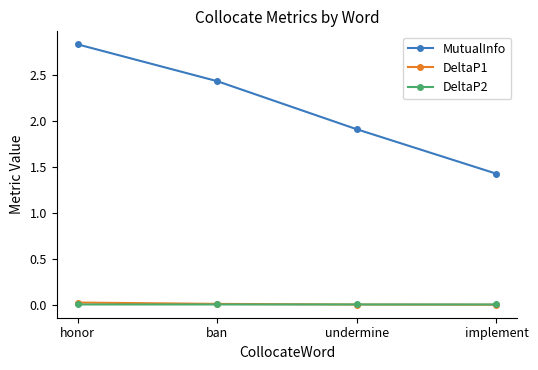

Which series has the largest total across all categories?

MutualInfo